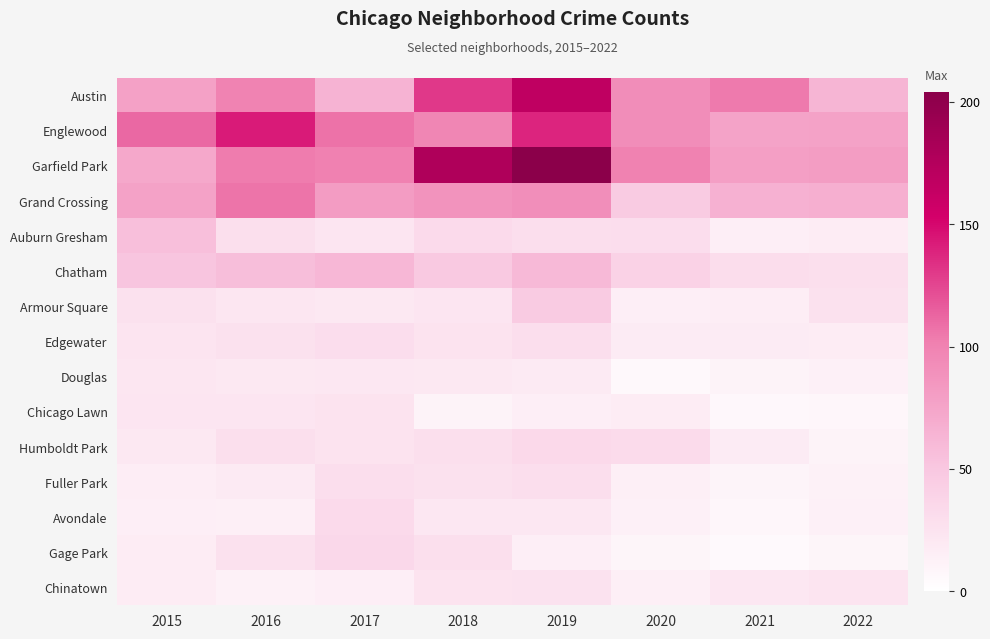

What is the total value across all series at 2020?

539